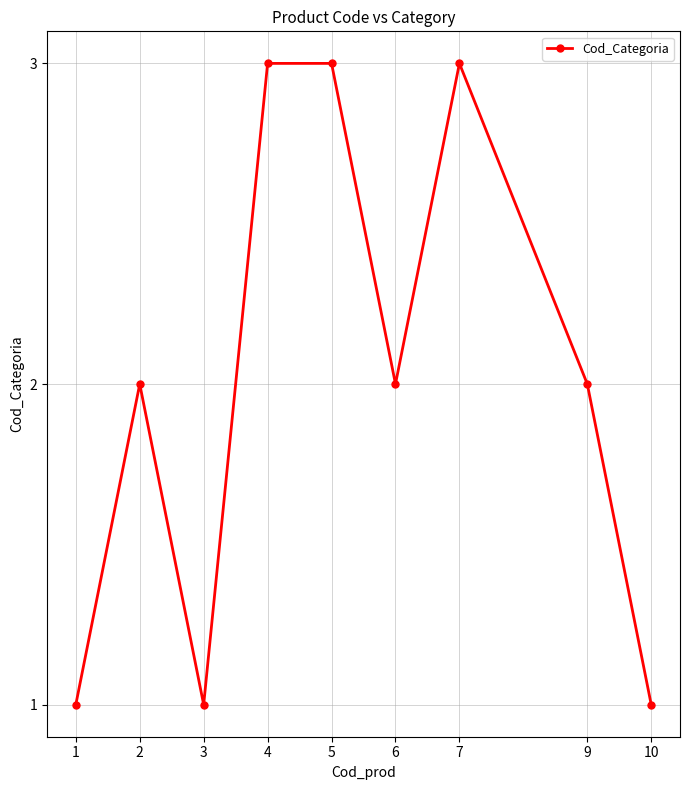

How many categories are shown in the chart?

9